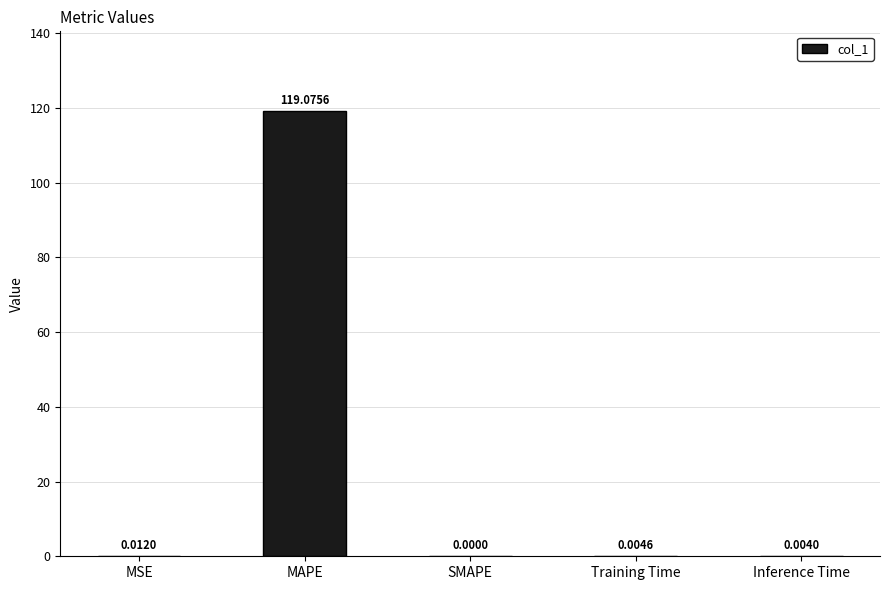

At which category does the chart reach its peak across all series?

MAPE